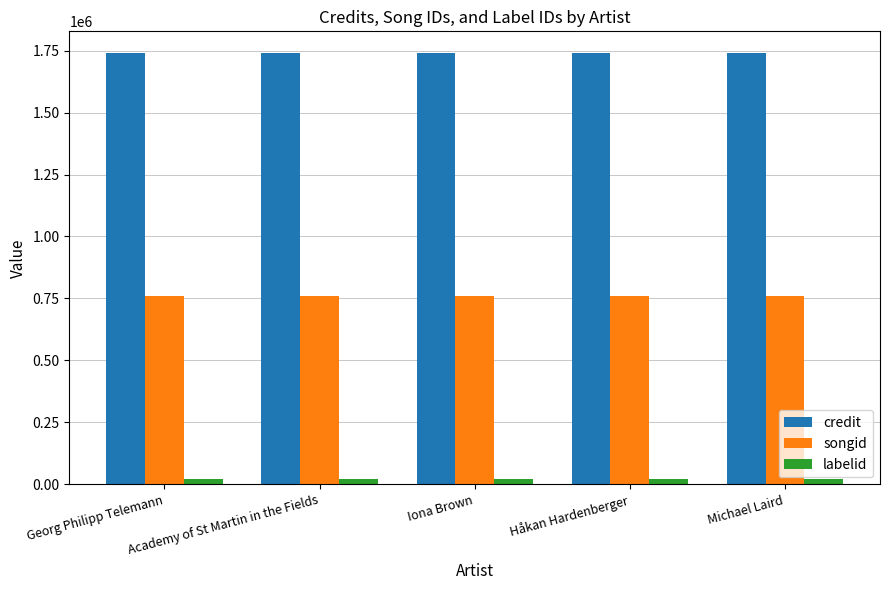

Does the chart contain stacked bars?

No